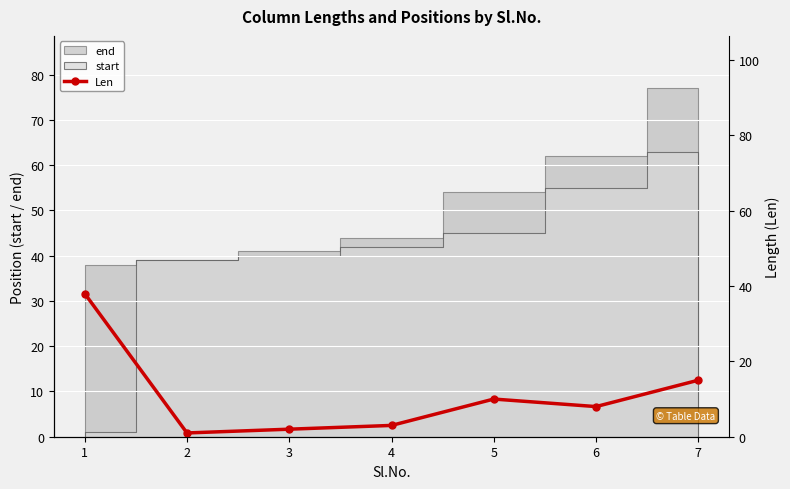

At which category does the data reach its first local valley?

2